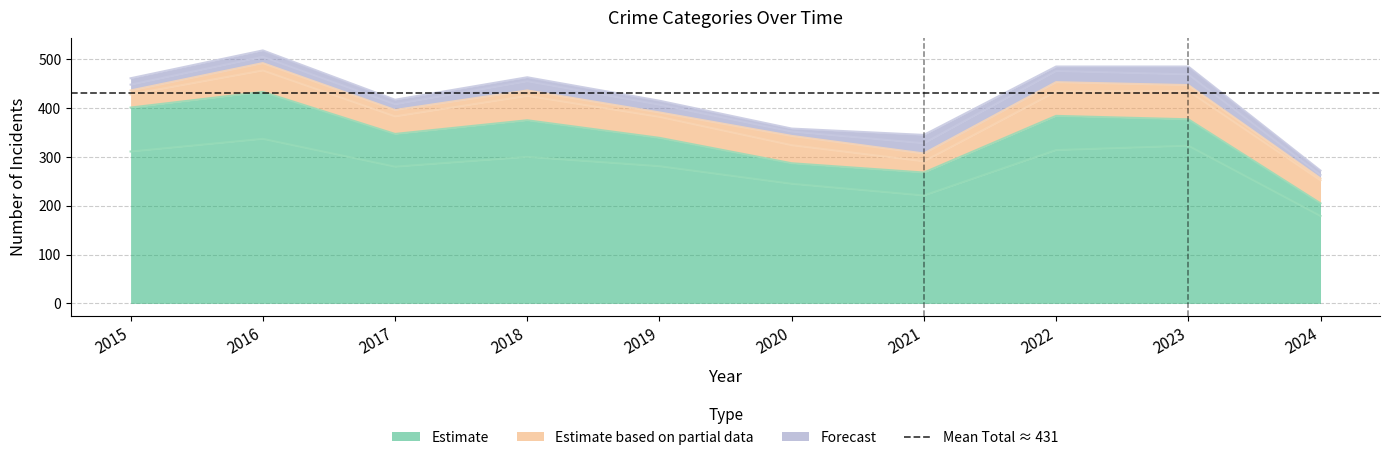

At which label does Estimate reach its minimum?

2024